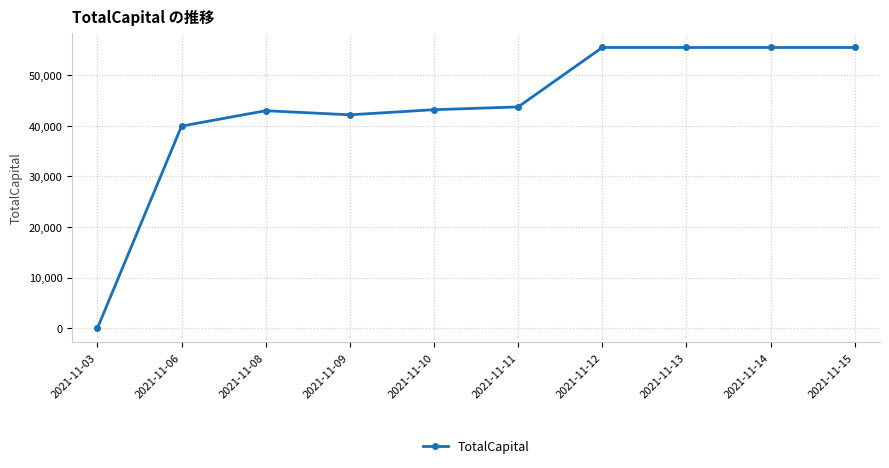

How many lines are shown in the chart?

1